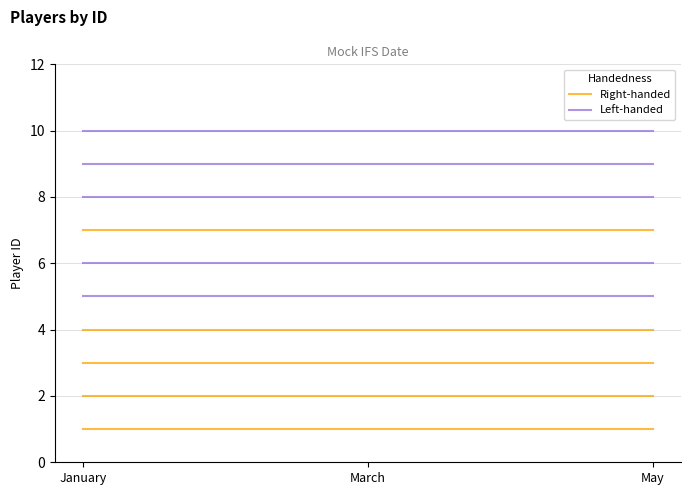

Rank the series by their maximum value, from lowest to highest.

Right-handed, Left-handed